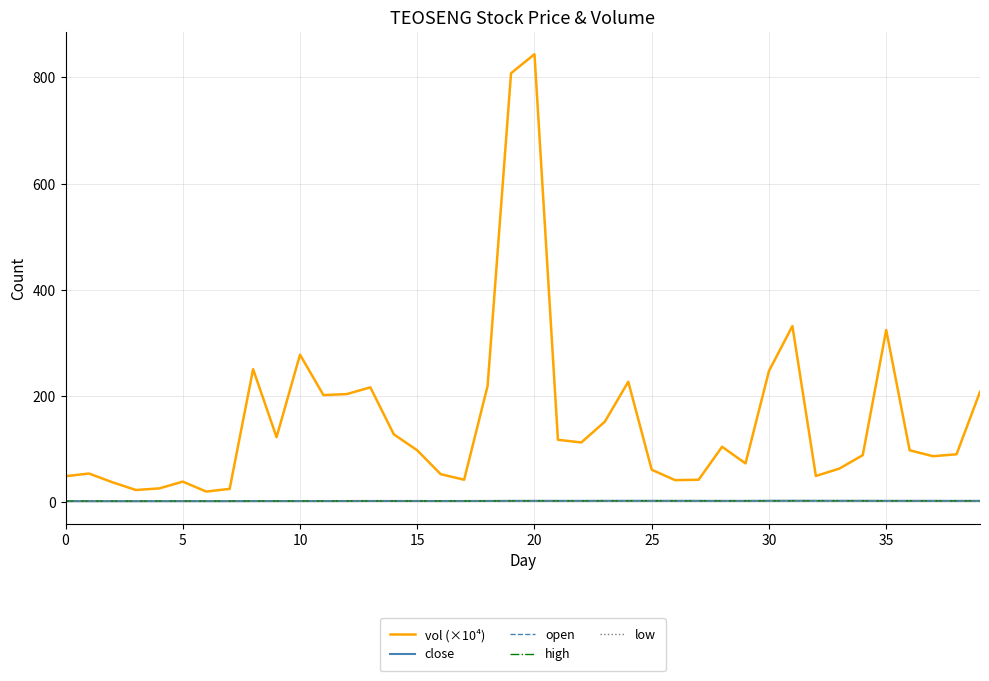

Which series has the largest total across all categories?

vol (×10⁴)